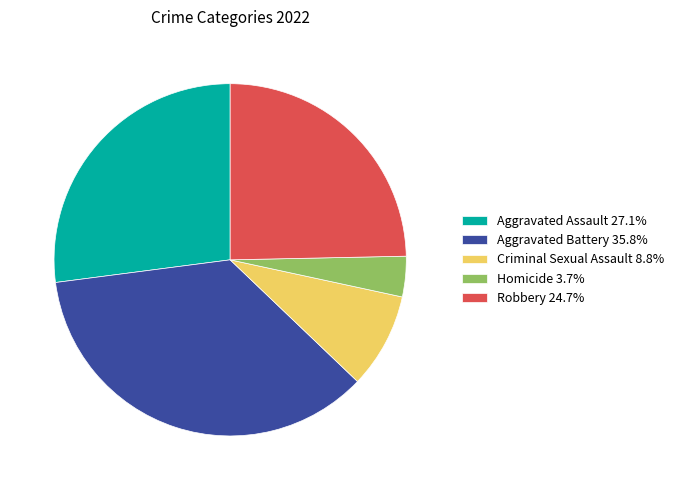

Is it true that Homicide is 4% of the pie?

True